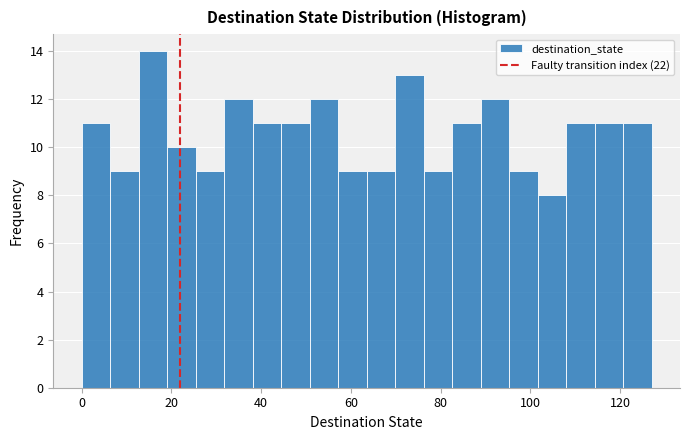

Around what value on the x-axis is the tallest bar? Give the approximate position of its centre, as read against the axis.

16